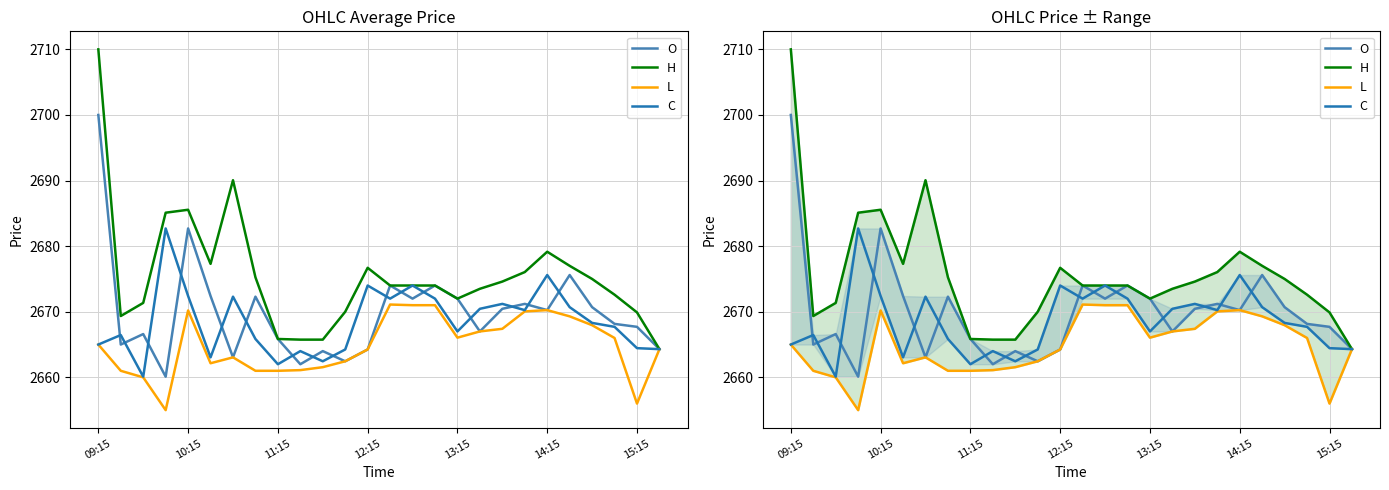

What is the difference between the maximum and minimum values in the H series?

45.7